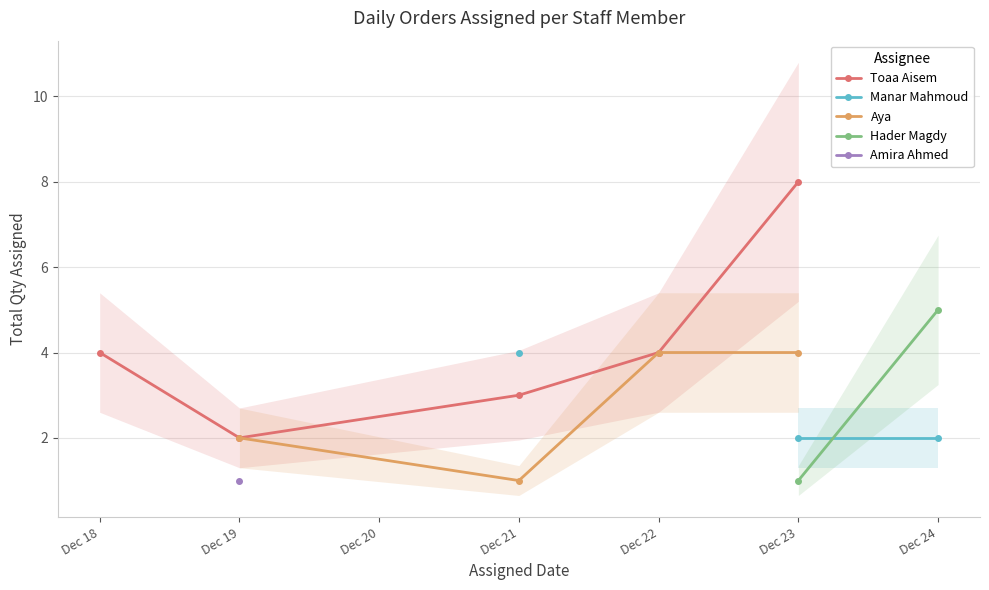

True or false: Hader Magdy has more than 1 interior local peaks.

False